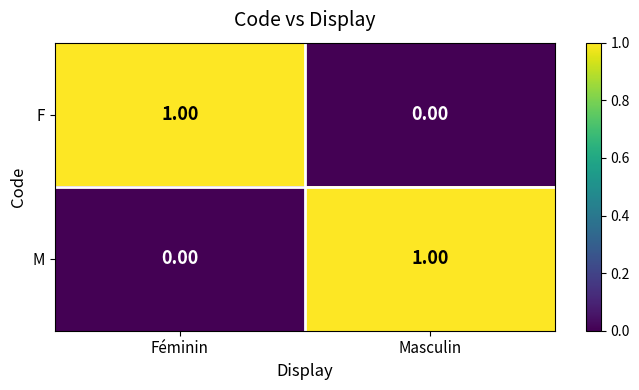

Where is M nearest to the value 0?

Féminin